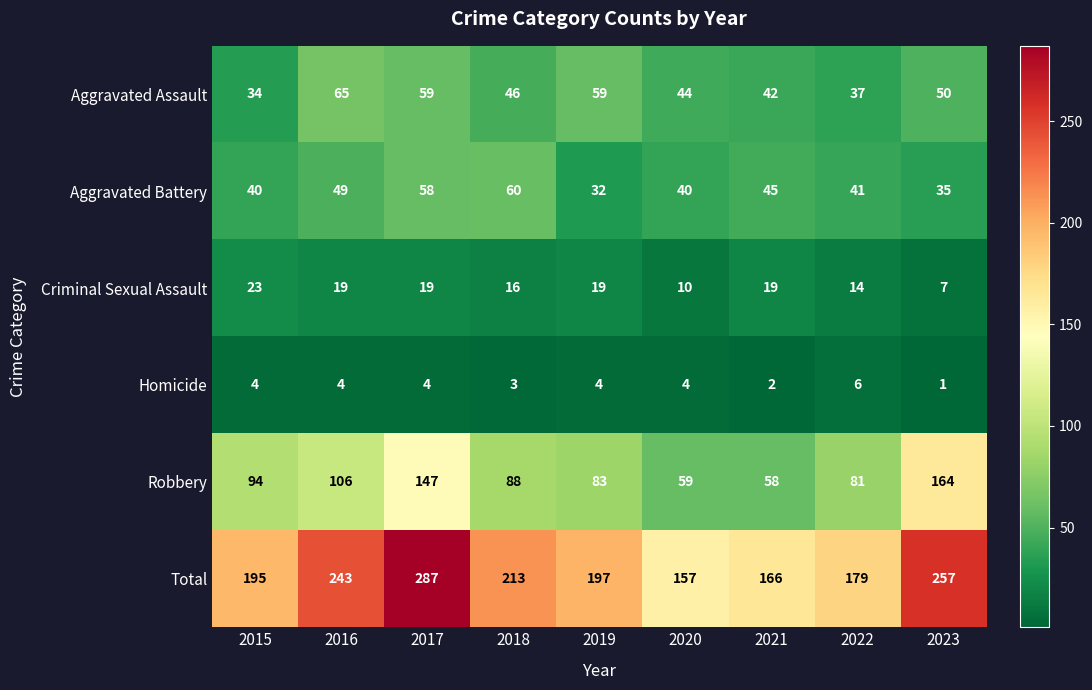

Is the value of Aggravated Assault at 2019 greater than the value of Criminal Sexual Assault at 2015?

Yes